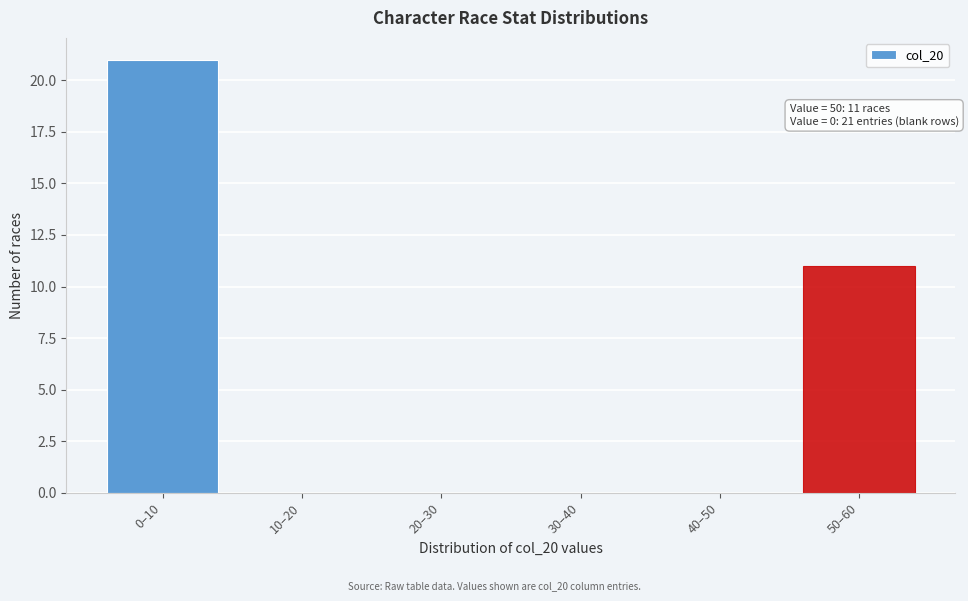

Reading left to right, list all the values displayed in this chart.

0–10=21	10–20=0	20–30=0	30–40=0	40–50=0	50–60=11